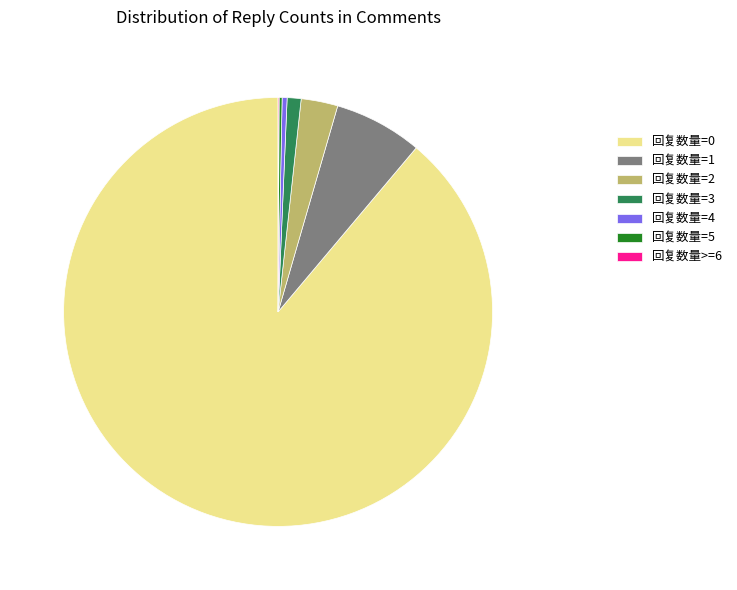

Approximately how many times larger is the value at 回复数量=0 compared to 回复数量=3?

84.9